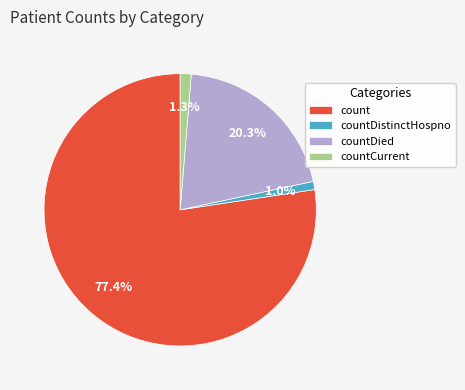

To the nearest percent, what is the average slice percentage?

25%